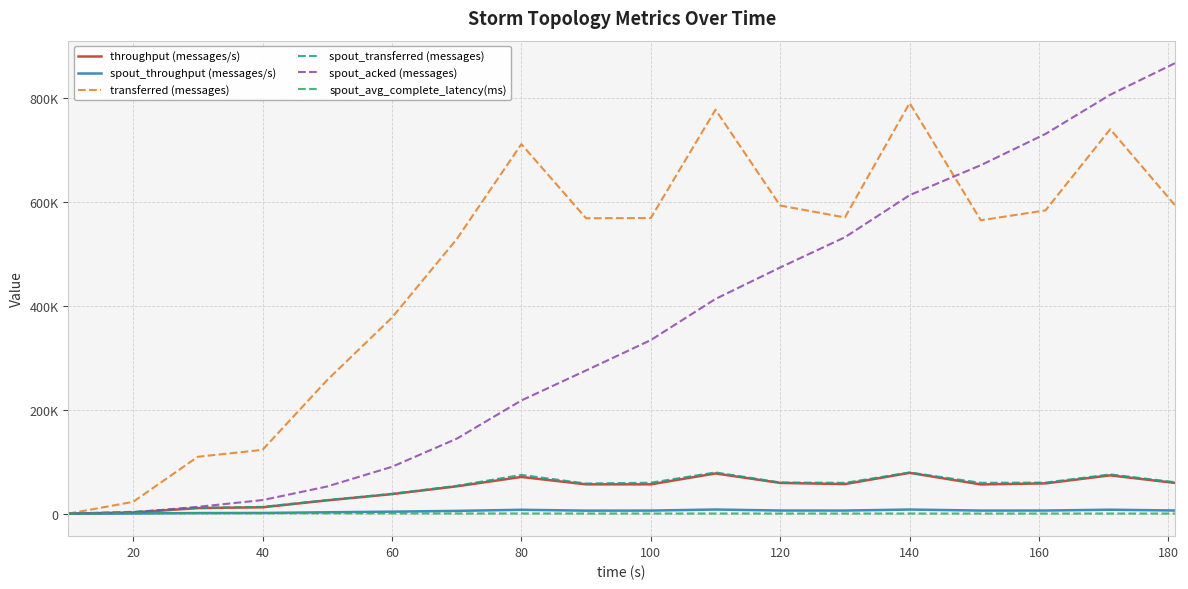

Does the chart display data point markers on the line(s)?

No